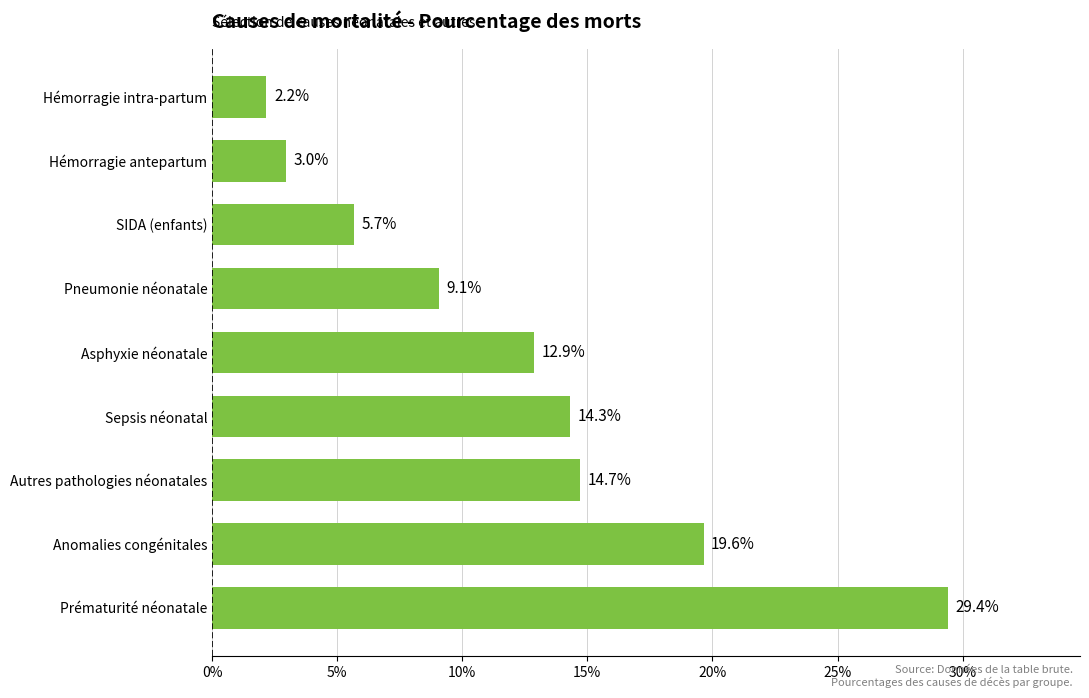

Are the bars horizontal?

Yes